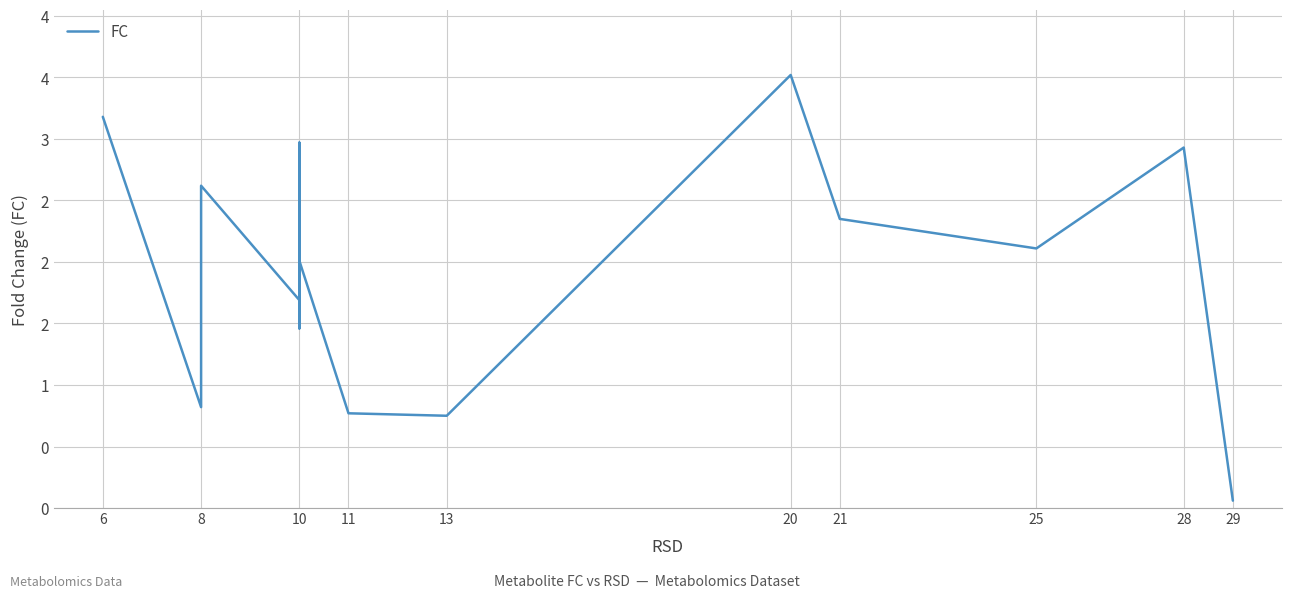

What is the value of the 18th point from the left?

2.1